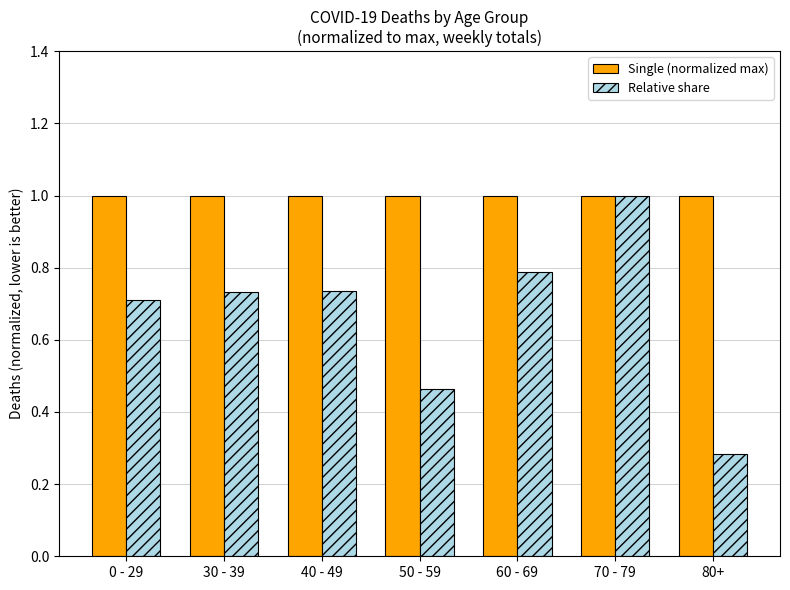

Where is Relative share nearest to the value 0?

80+